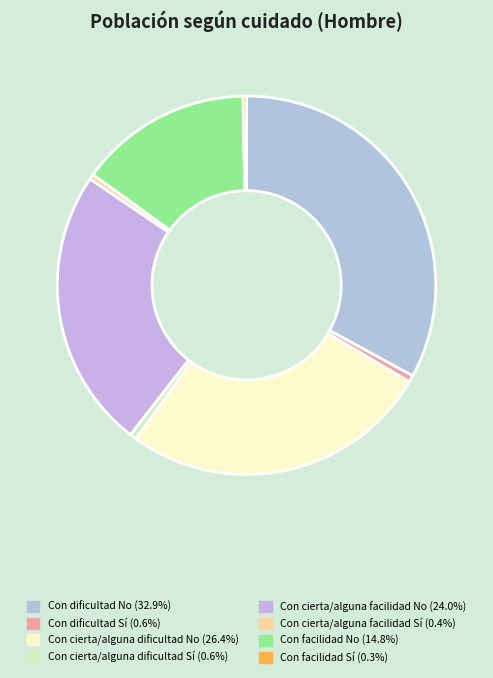

Does any single category account for the majority?

No